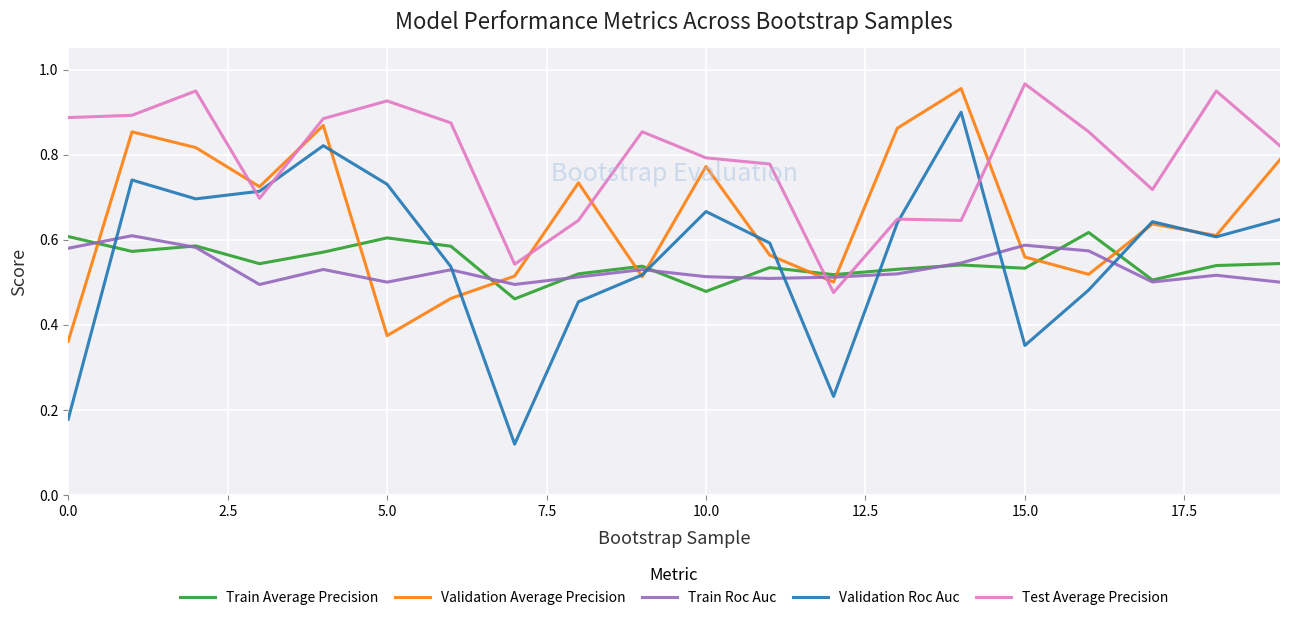

After their last crossing, which series has the higher values: Test Average Precision or Train Average Precision?

Test Average Precision